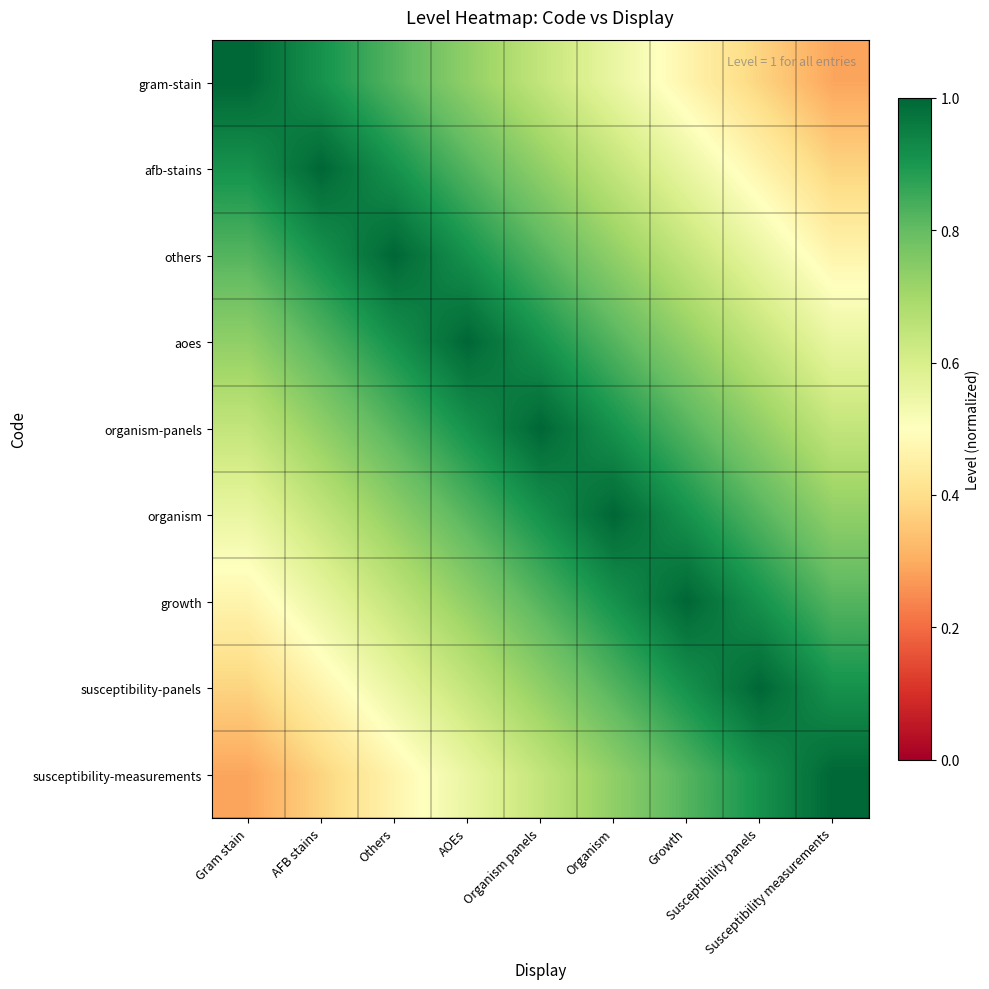

What is the total value across all series at Susceptibility measurements?

5.8